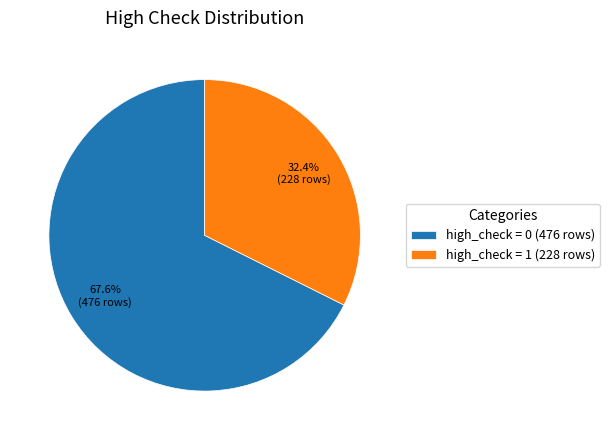

Which has a higher value, high_check = 1 (228 rows) or high_check = 0 (476 rows)?

high_check = 0 (476 rows)